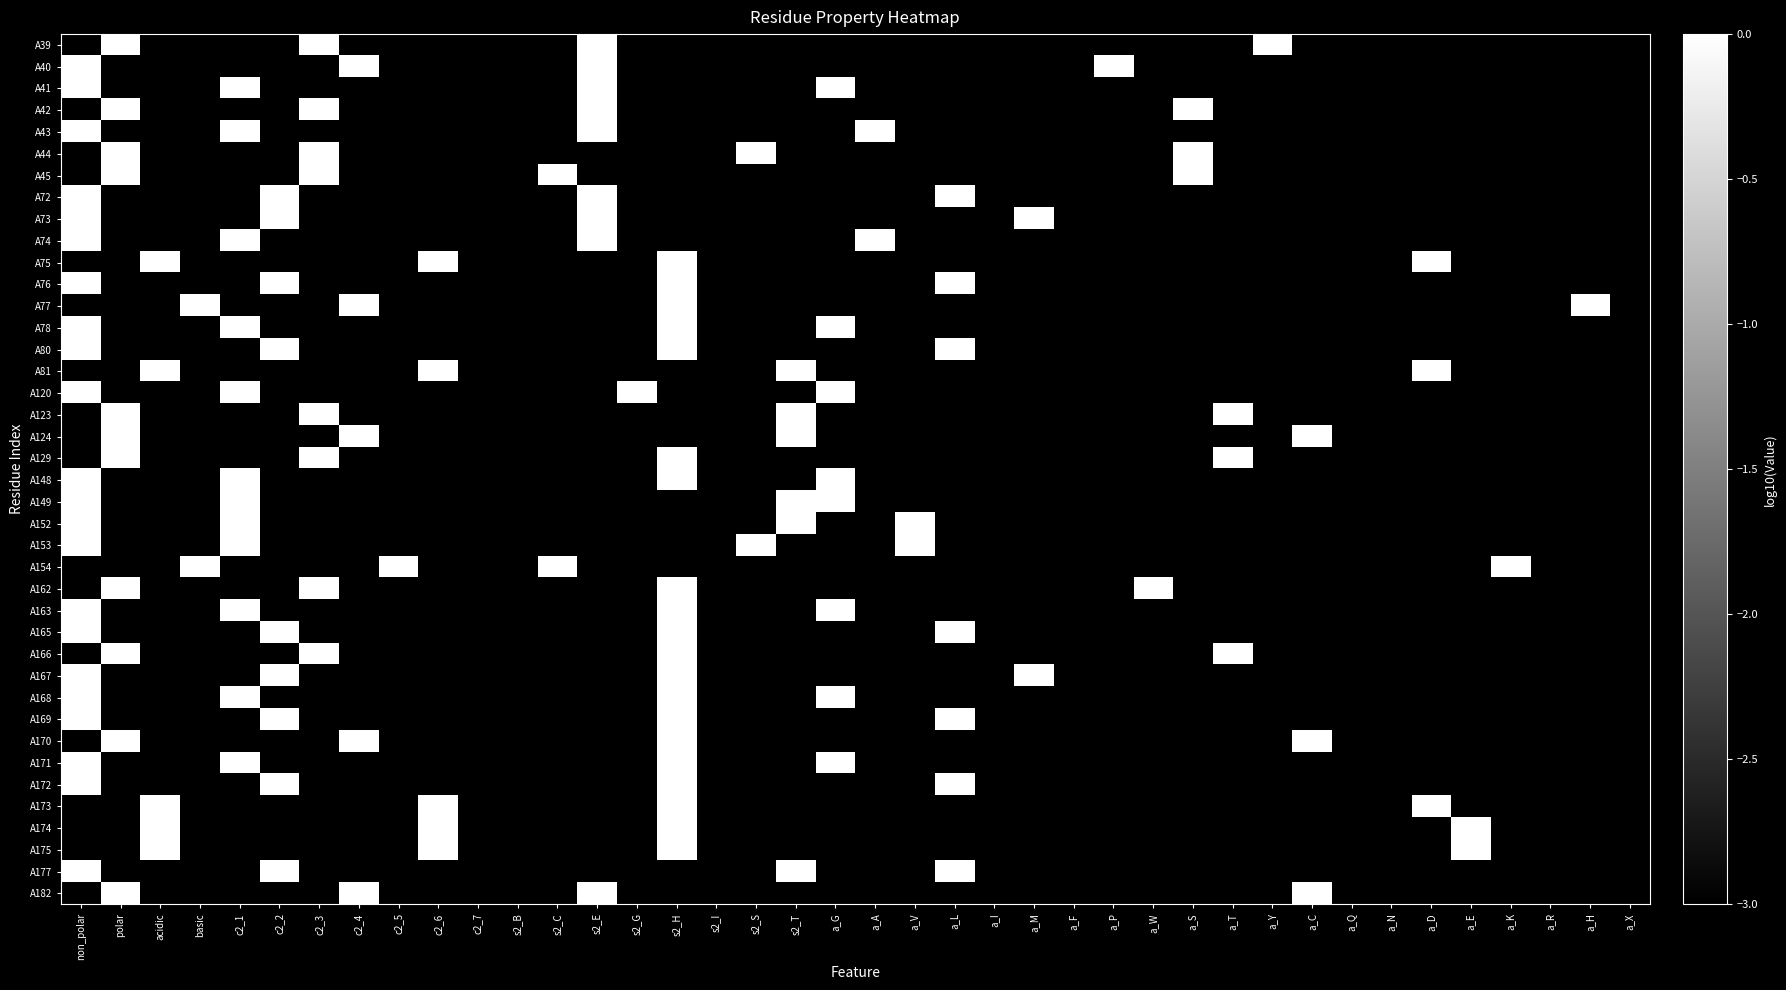

Rank the series at a_G from lowest to highest value.

A39, A40, A42, A43, A44, A45, A72, A73, A74, A75, A76, A77, A80, A81, A123, A124, A129, A152, A153, A154, A162, A165, A166, A167, A169, A170, A172, A173, A174, A175, A177, A182, A41, A78, A120, A148, A149, A163, A168, A171